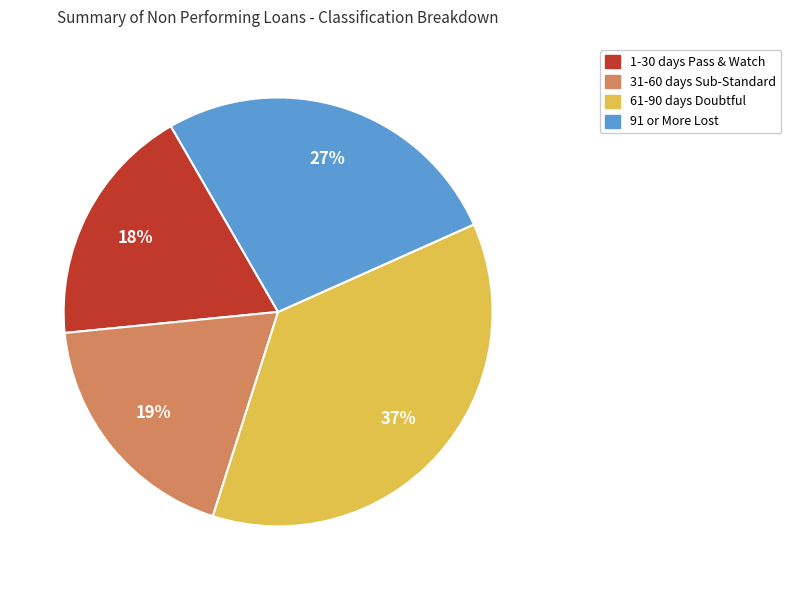

To the nearest percent, what is the average slice percentage?

25%